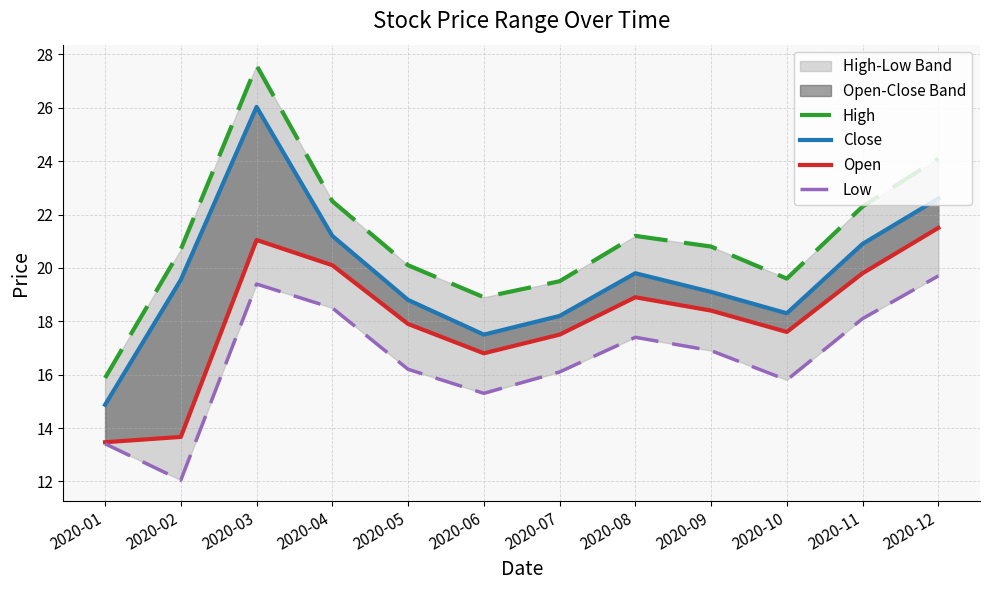

What is the value of the Low point at the 9th from the left?

16.9